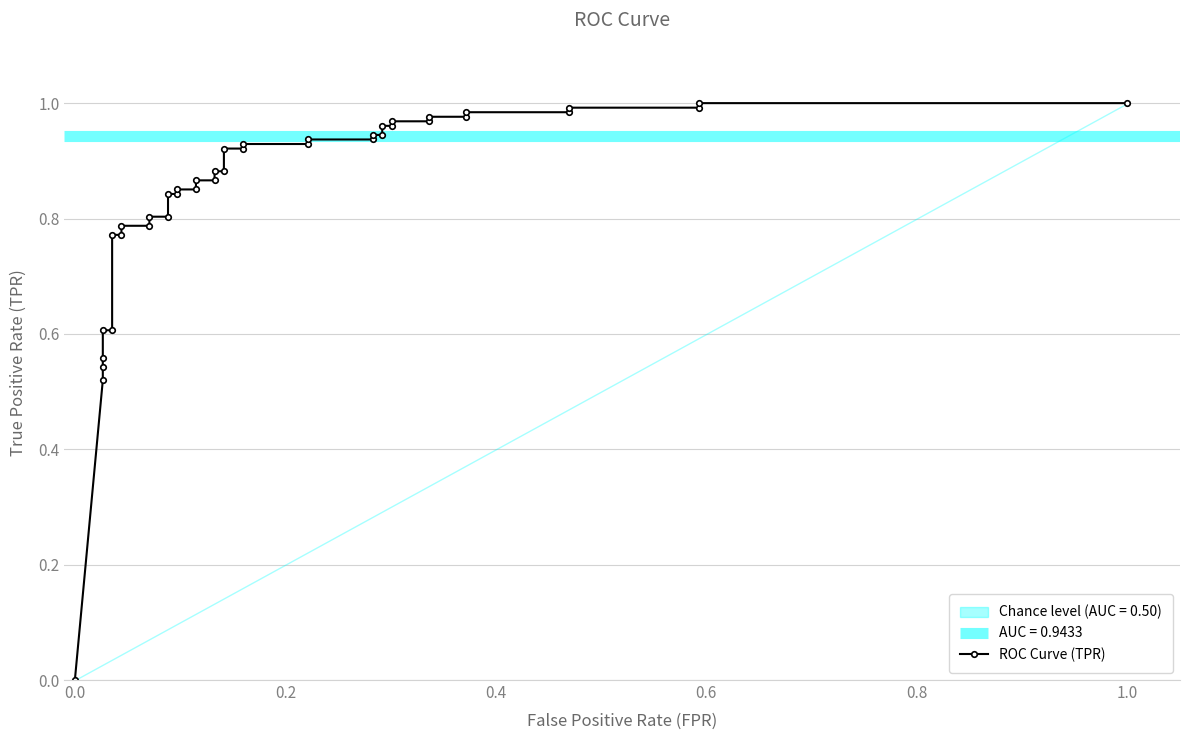

True or false: there are more than 0 points higher than both neighbors.

False